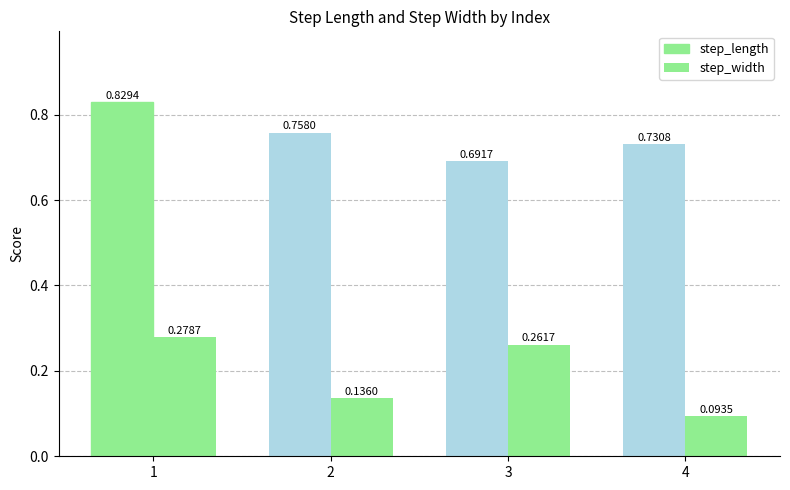

Rank the series by their maximum value, from lowest to highest.

step_width, step_length